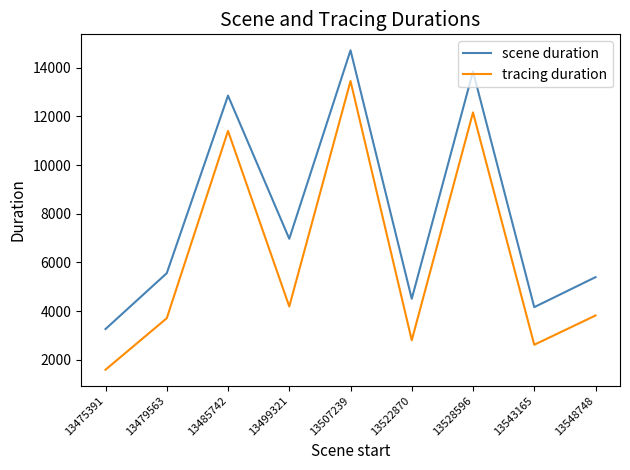

The tracing duration series shows 4682 at 13522870. True or false?

False